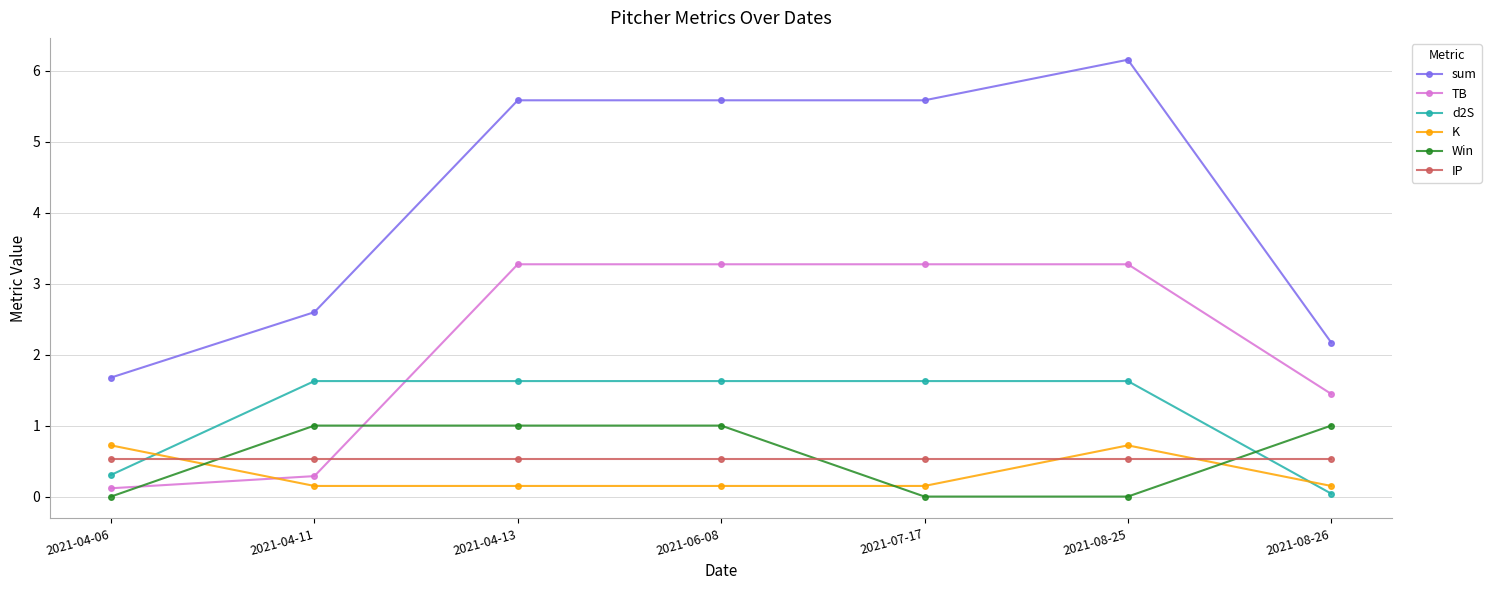

Where does the sum series first go above 5?

2021-04-13